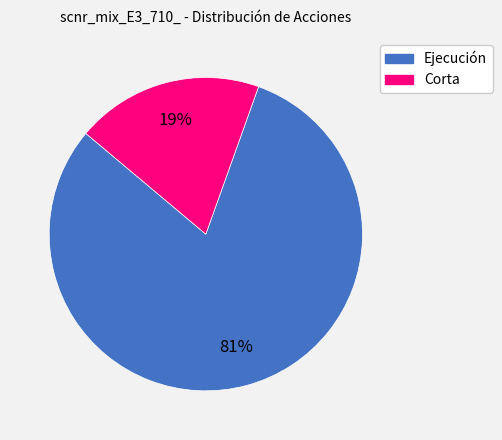

To the nearest percent, what is the average slice percentage?

50%